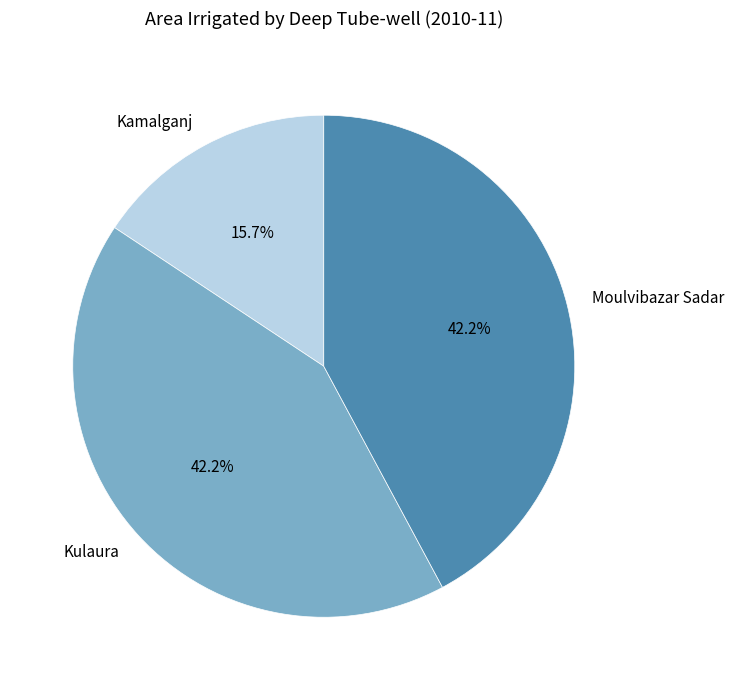

True or false: Kulaura accounts for 52% of the total.

False